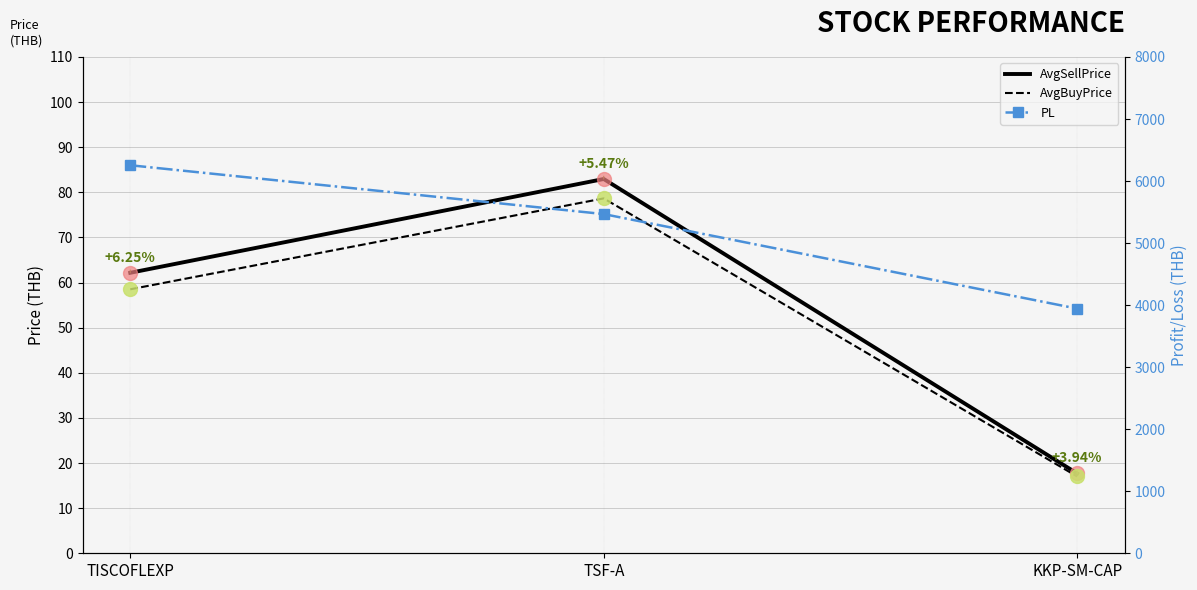

What is the difference between the maximum and second lowest values in the AvgBuyPrice series?

20.1